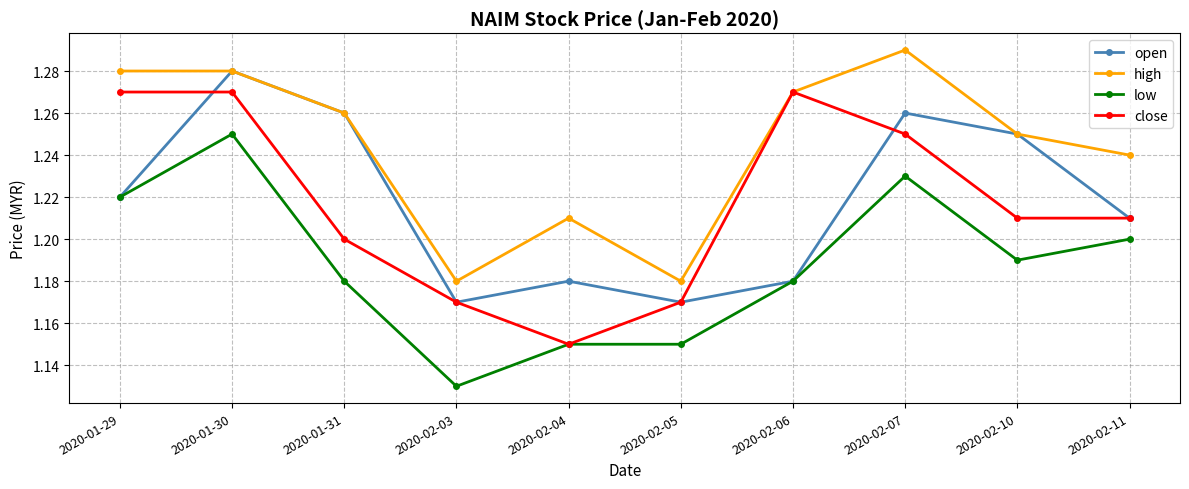

At which label is close closest to 1?

2020-02-04